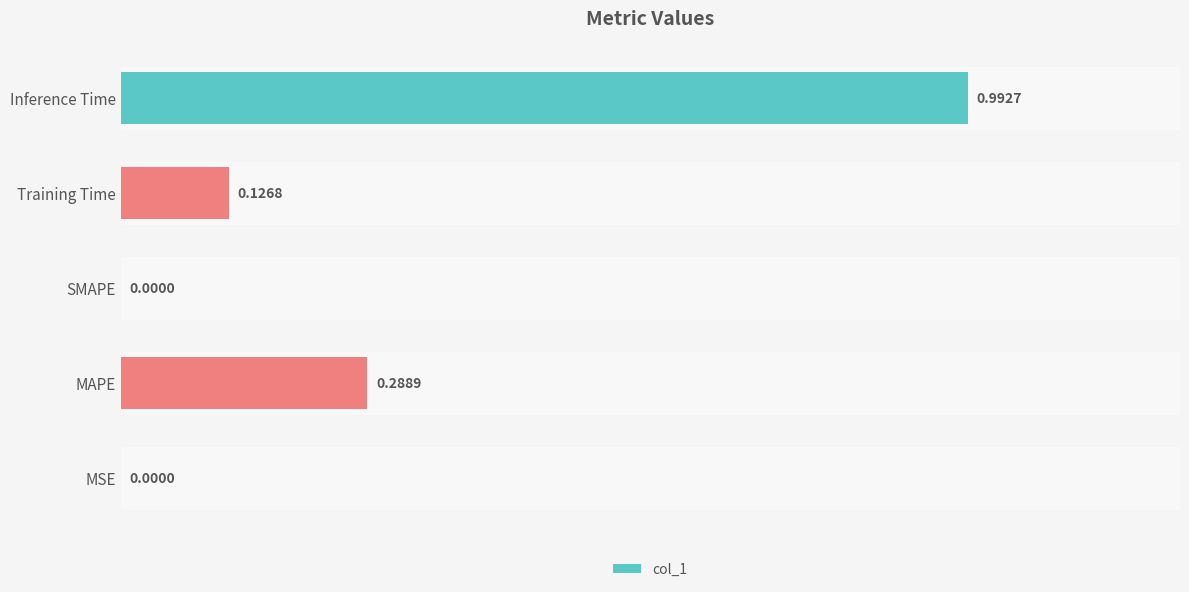

Which category has the highest value across all series?

Inference Time